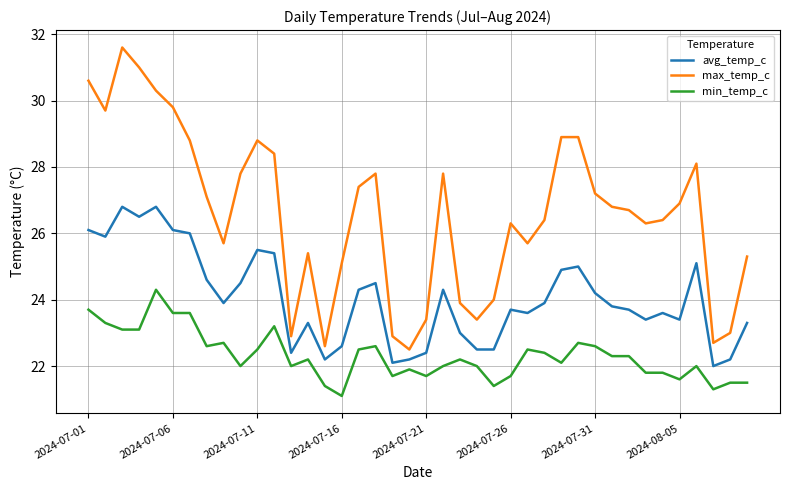

True or false: avg_temp_c and max_temp_c cross at least once.

False